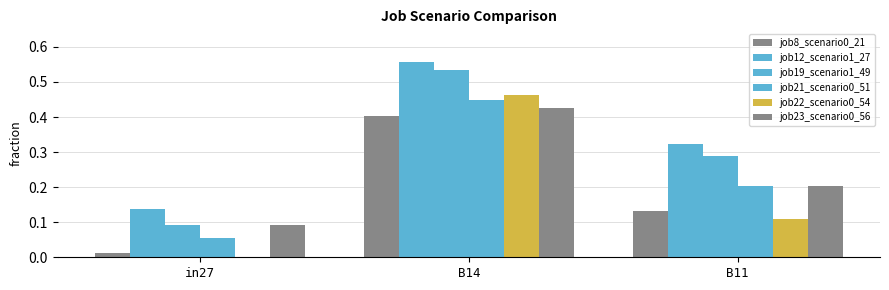

What is the sum of all job8_scenario0_21 values?

0.5